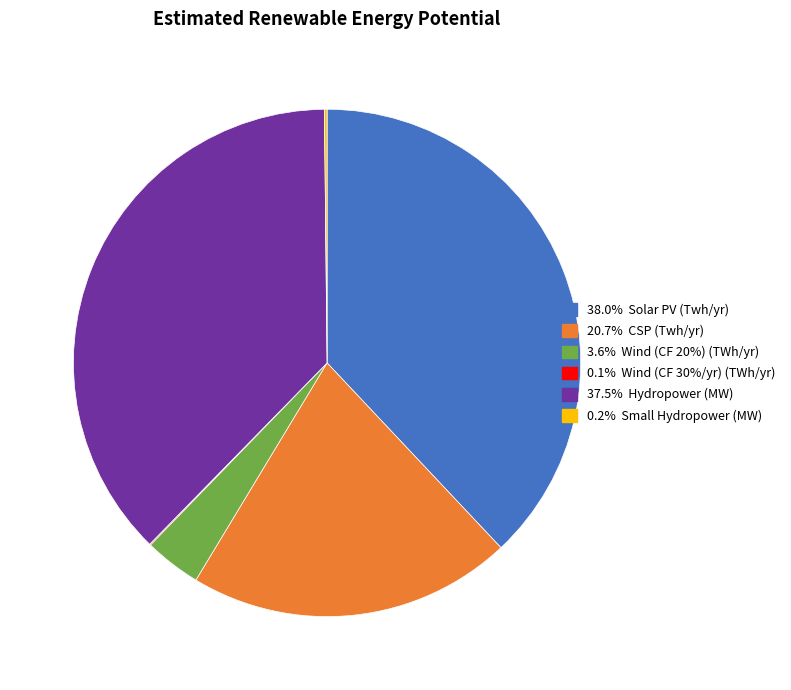

Does any single category account for the majority?

No